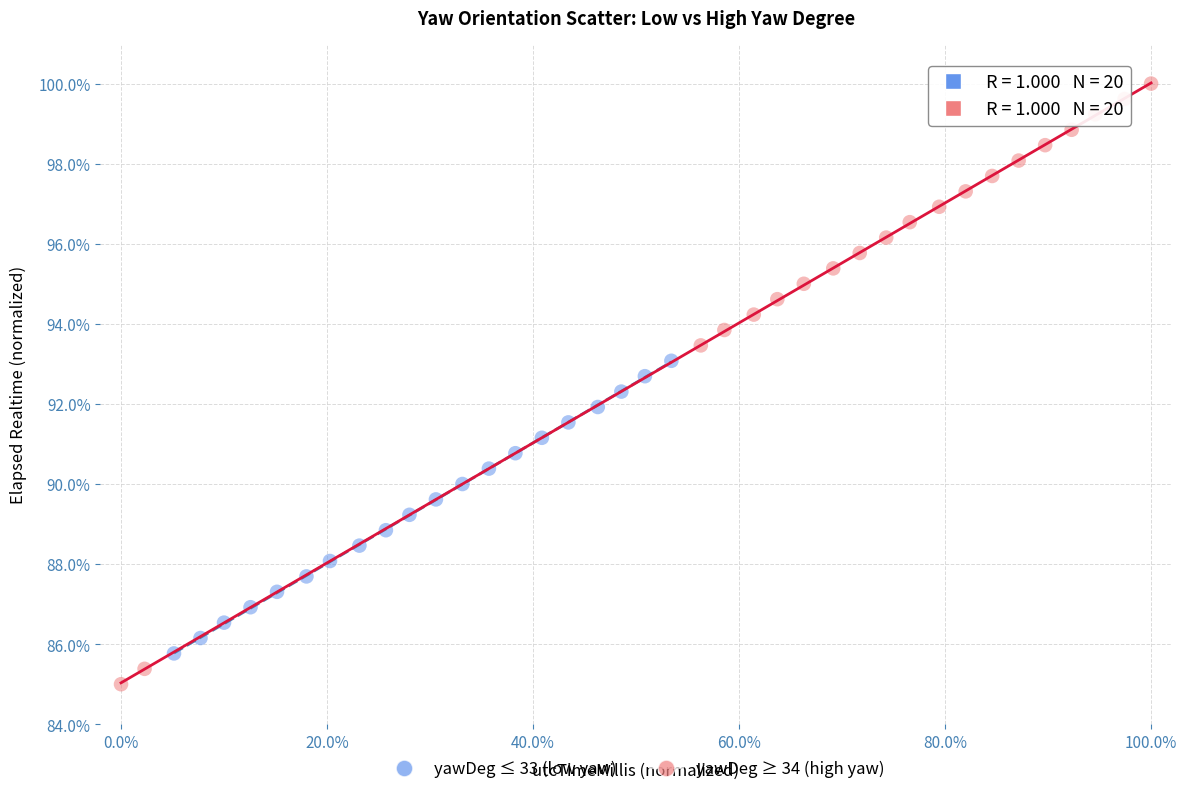

Which series contains the lowest Y value?

yawDeg ≥ 34 (high yaw)